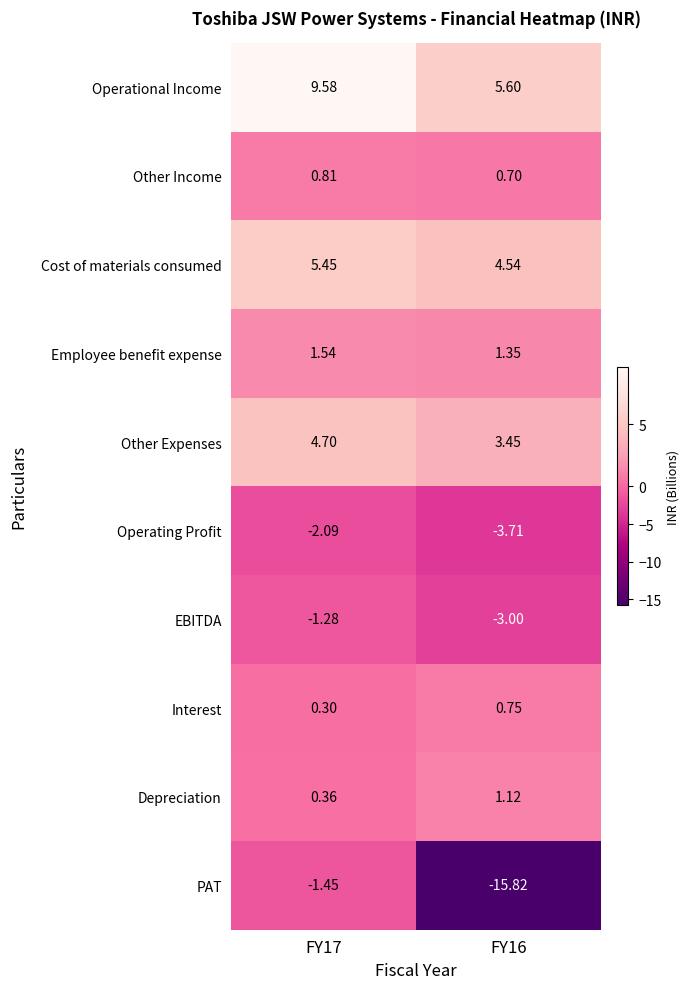

Which series has the largest range (max minus min)?

PAT